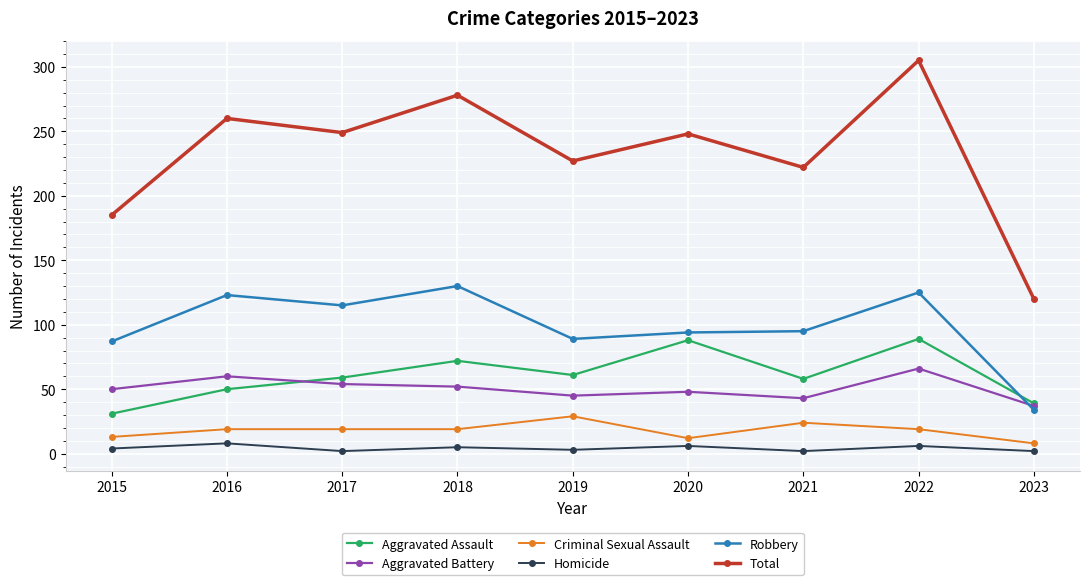

What is the lowest value of the Aggravated Assault series?

31